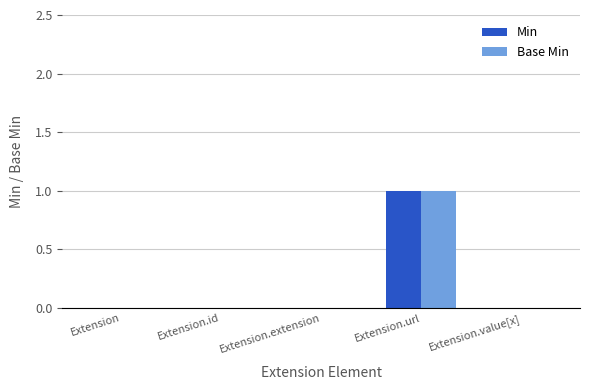

The value of Base Min at Extension is 0. True or false?

True